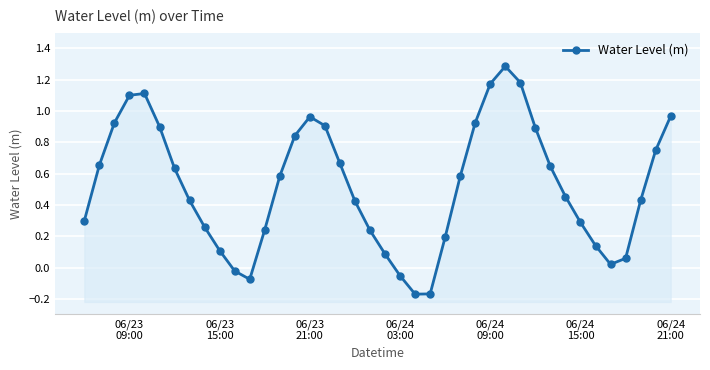

The chart shows a value of -0.0 at 06/24 03:00. True or false?

False